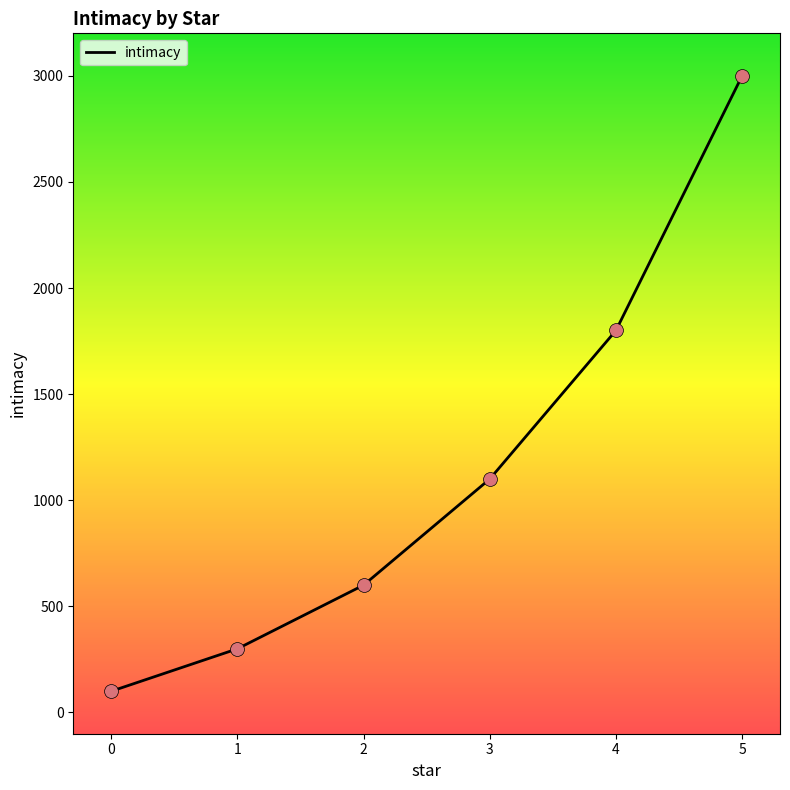

Between 3 and 1, which is larger?

3